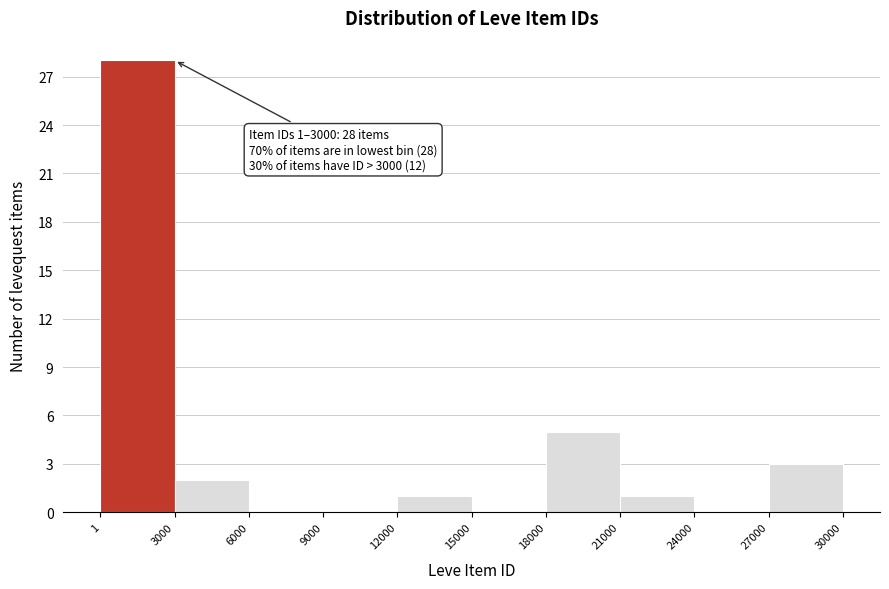

Which range on the x-axis has the tallest bar?

1 to 3000